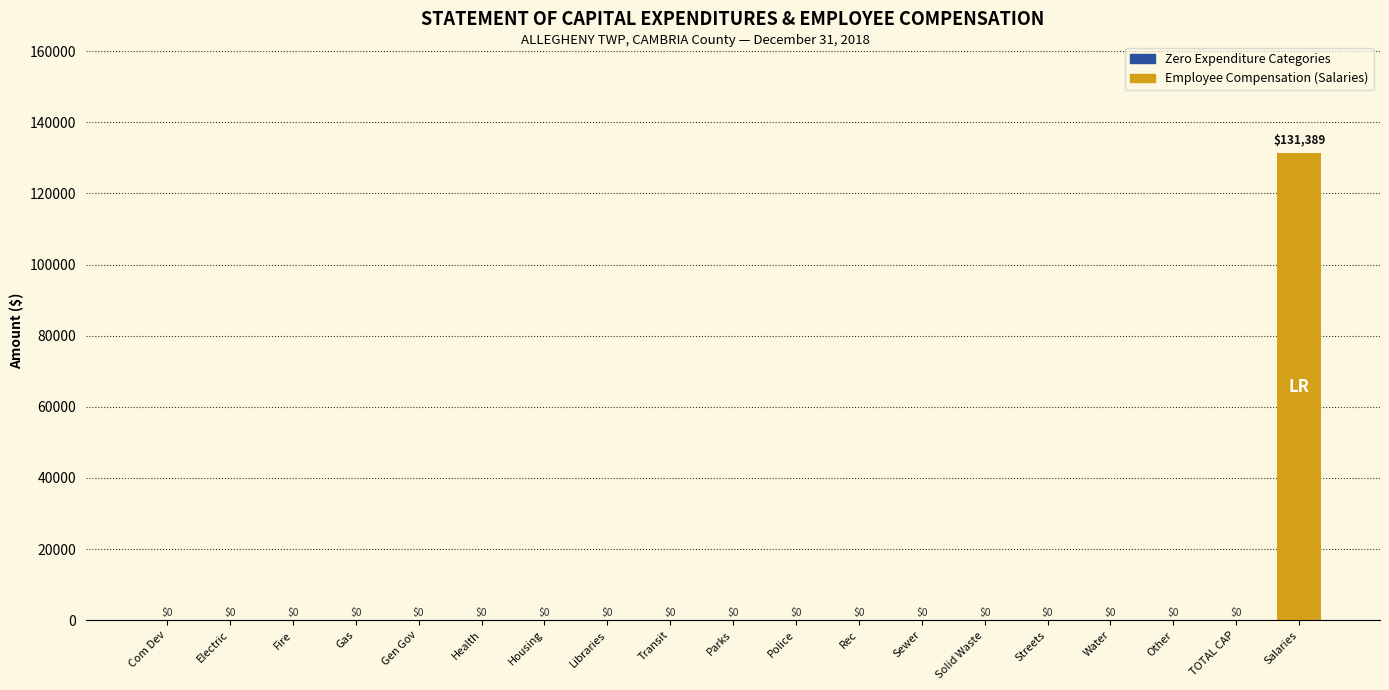

Reading right to left, list all the values displayed in this chart.

Salaries=131389	TOTAL CAP=0	Other=0	Water=0	Streets=0	Solid Waste=0	Sewer=0	Rec=0	Police=0	Parks=0	Transit=0	Libraries=0	Housing=0	Health=0	Gen Gov=0	Gas=0	Fire=0	Electric=0	Com Dev=0